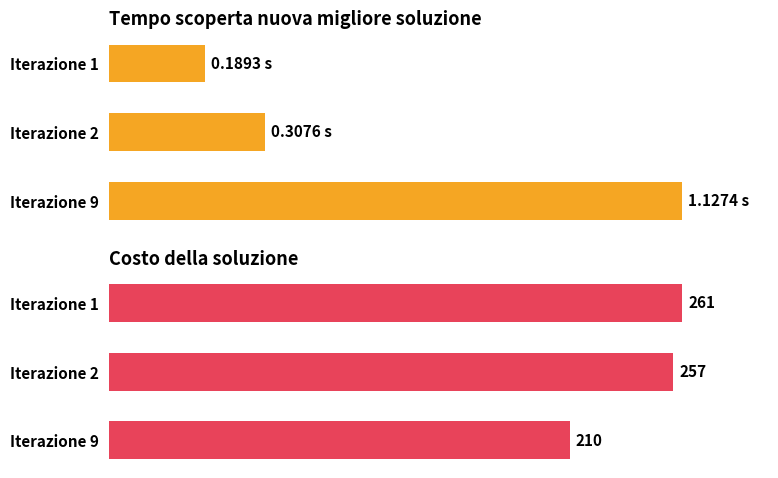

List the labels in order of value, smallest first.

Iterazione 9, Iterazione 2, Iterazione 1